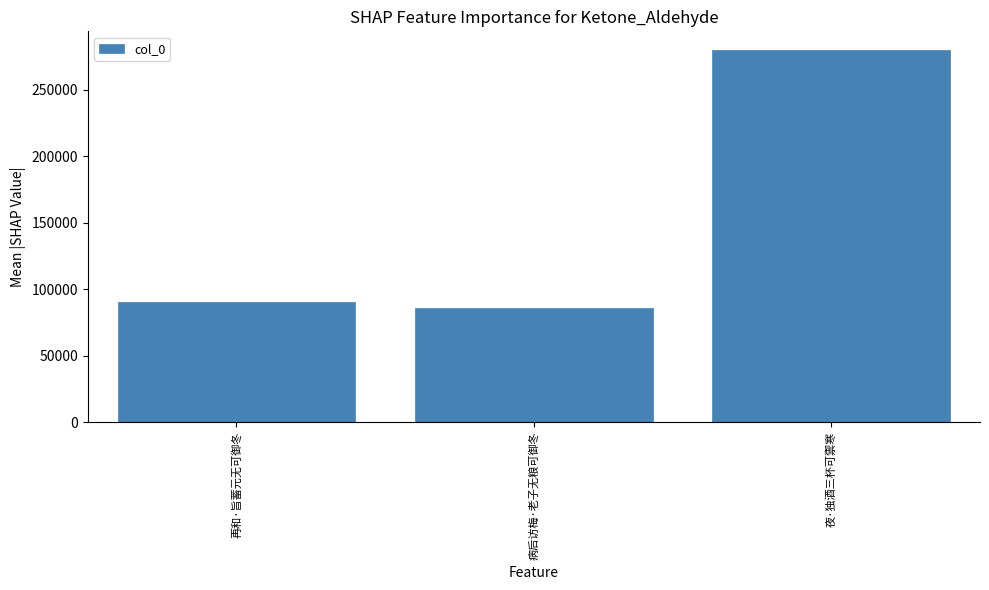

Which category has the lowest value across all series?

病后访梅·老子无粮可御冬